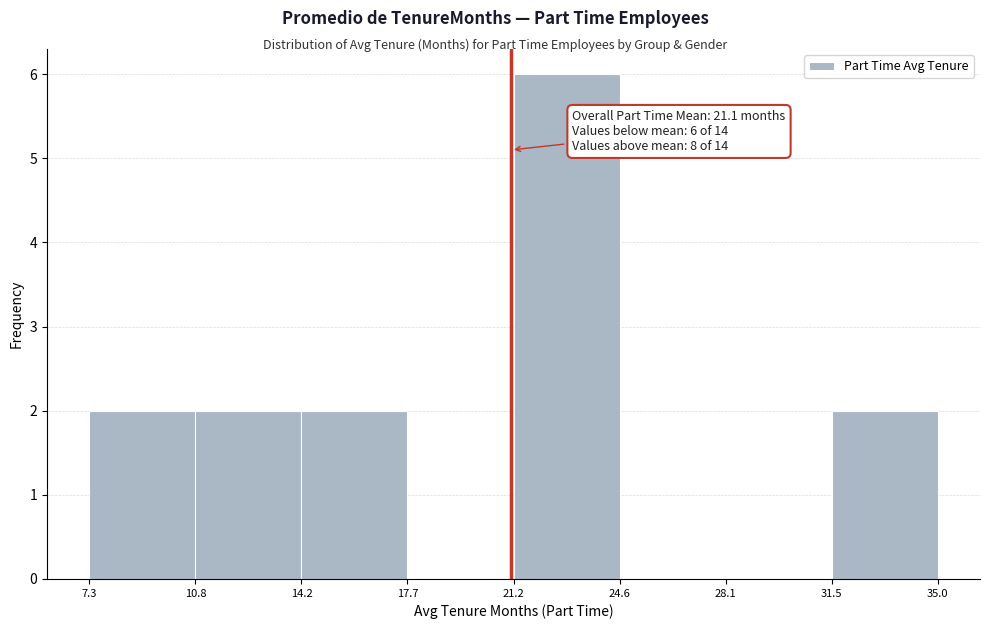

Over which range of the x-axis is the bar tallest?

21.2 to 24.6